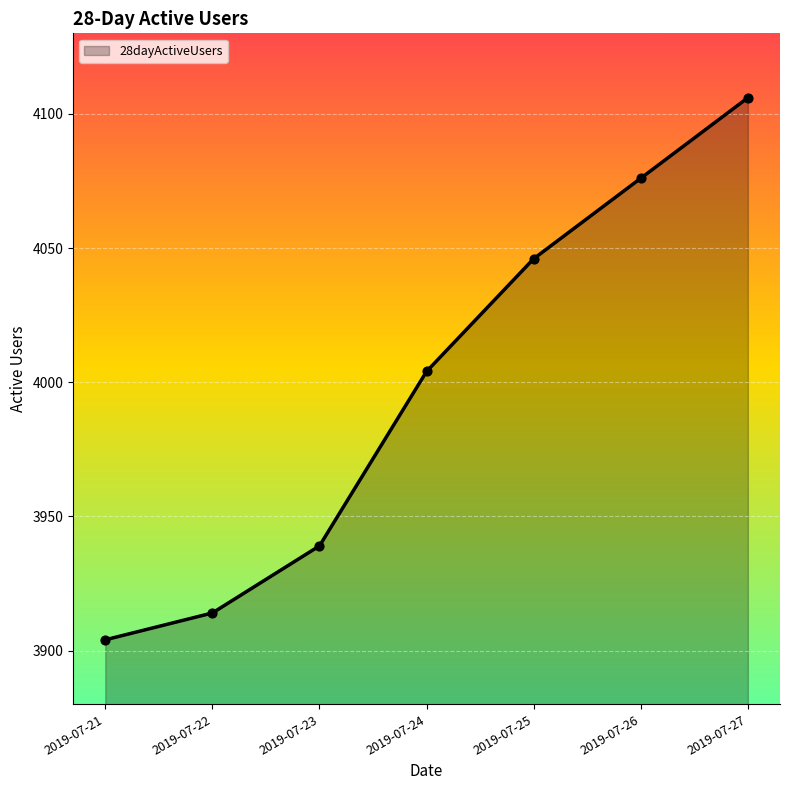

Approximately how many times larger is the value at 2019-07-21 compared to 2019-07-22?

1.0